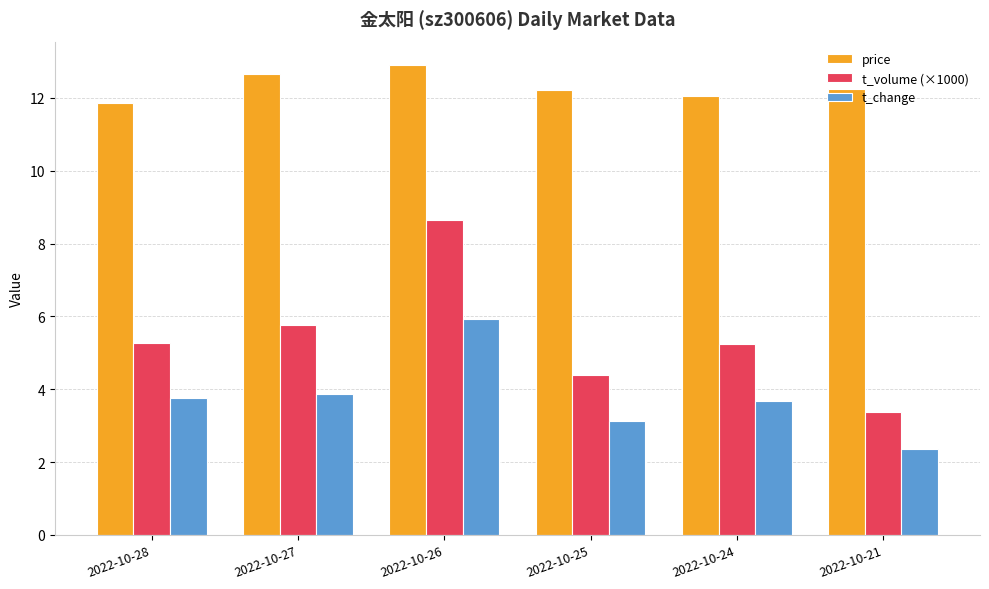

What is the difference between the second highest and second lowest values in the t_volume (×1000) series?

1.4